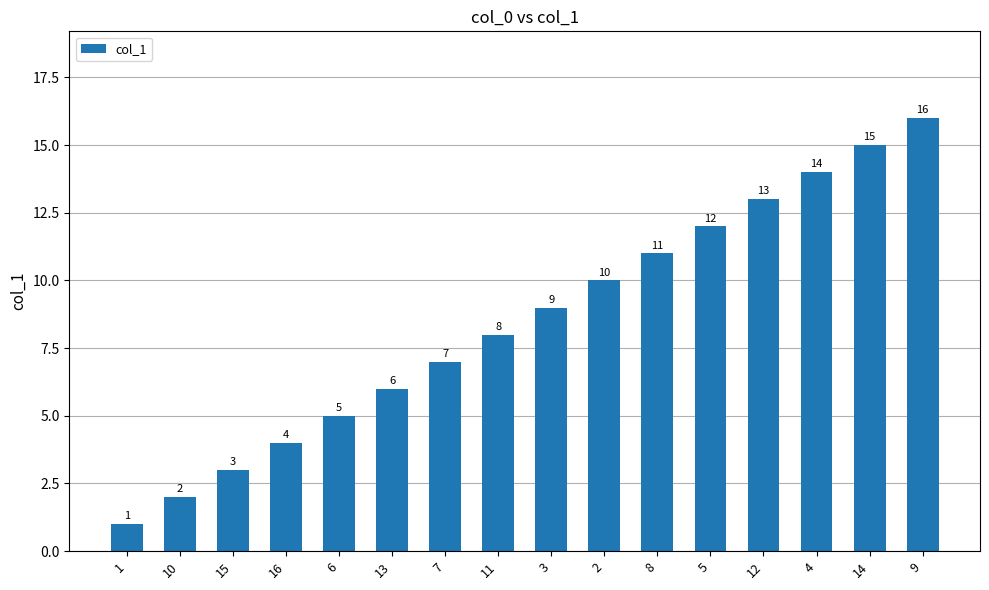

What is the maximum value shown in the chart?

16